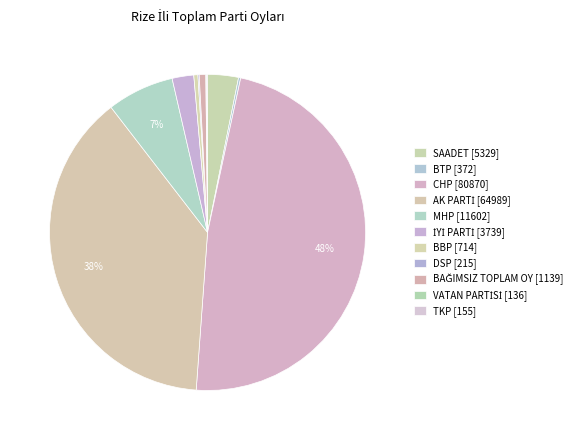

To the nearest percent, what is the combined percentage of BBP and İYİ PARTİ?

3%